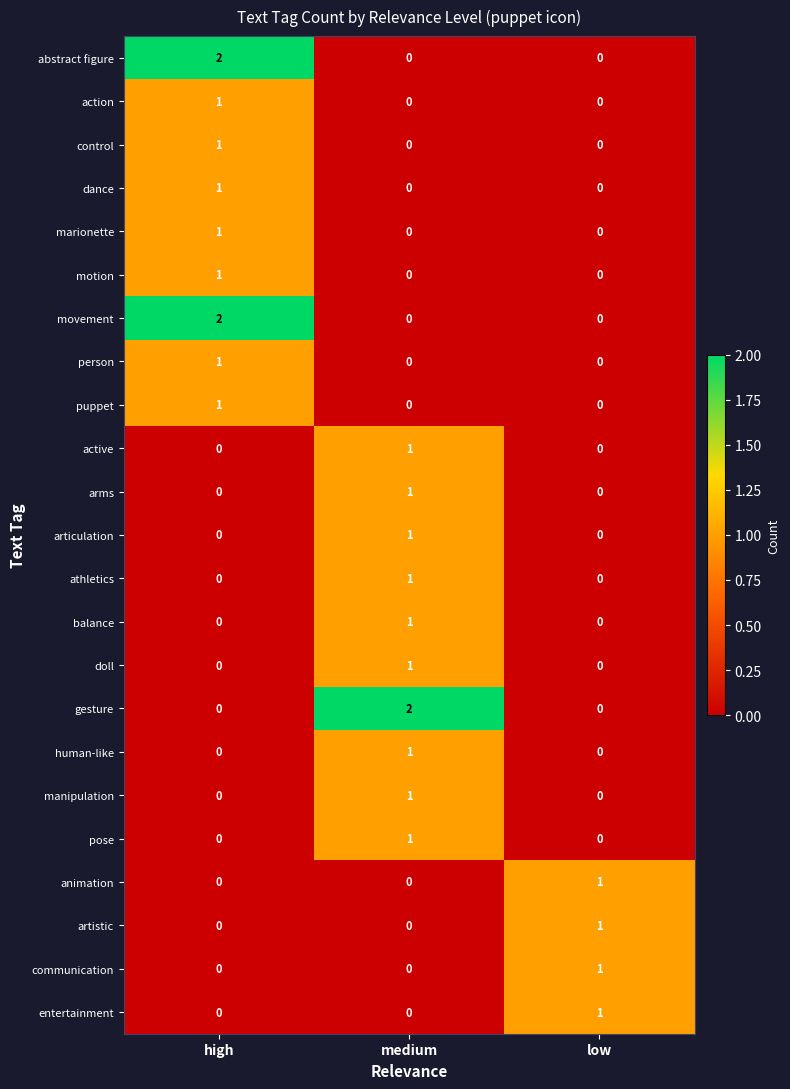

How many movement values are between 0 and 2?

3